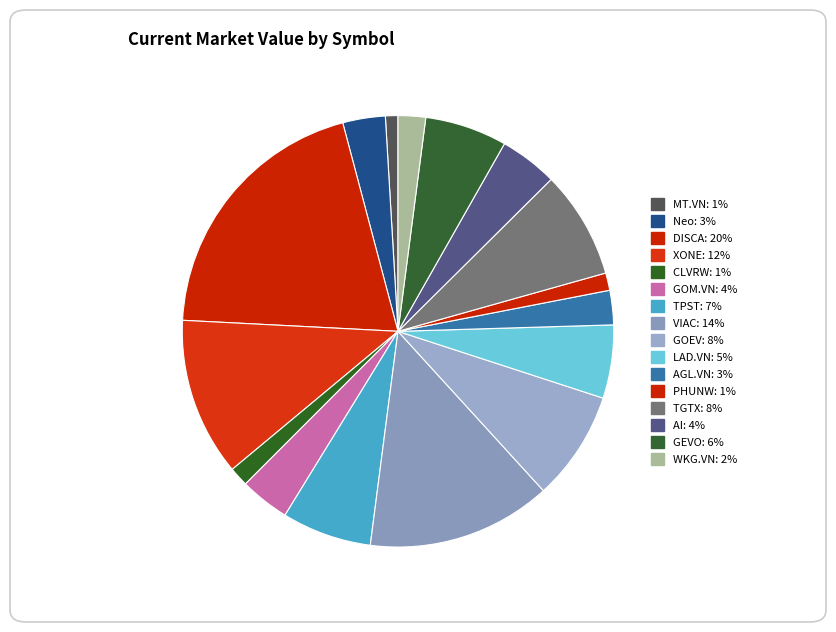

Rank the categories by value from lowest to highest.

MT.VN, PHUNW, CLVRW, WKG.VN, AGL.VN, Neo, GOM.VN, AI, LAD.VN, GEVO, TPST, TGTX, GOEV, XONE, VIAC, DISCA